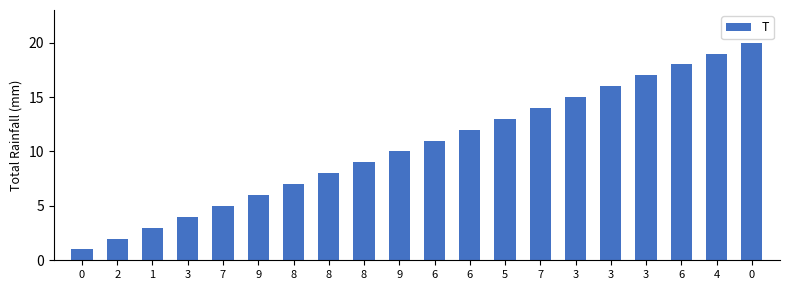

Between 5 and 9, which is larger?

5